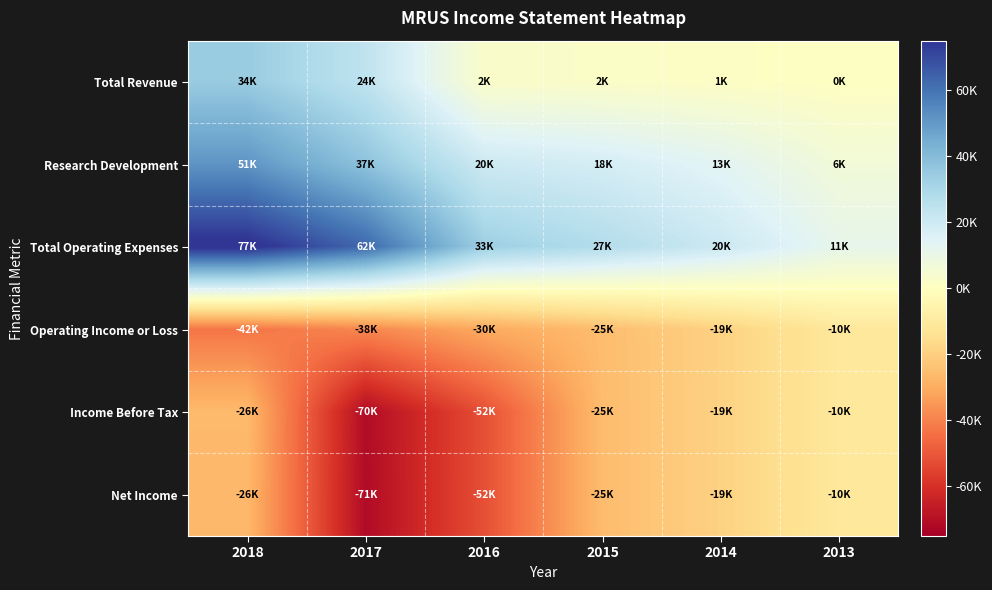

Reading right to left, what are all the values shown in this chart?

Total Revenue: 2013=600	2014=1400	2015=2200	2016=2800	2017=24100	2018=34500
Research Development: 2013=6600	2014=13600	2015=18000	2016=20200	2017=37500	2018=51300
Total Operating Expenses: 2013=11500	2014=20600	2015=27500	2016=33400	2017=62800	2018=77200
Operating Income or Loss: 2013=-10900	2014=-19100	2015=-25300	2016=-30600	2017=-38800	2018=-42700
Income Before Tax: 2013=-10900	2014=-19100	2015=-25500	2016=-52100	2017=-70800	2018=-26300
Net Income: 2013=-10900	2014=-19100	2015=-25500	2016=-52100	2017=-71100	2018=-26600